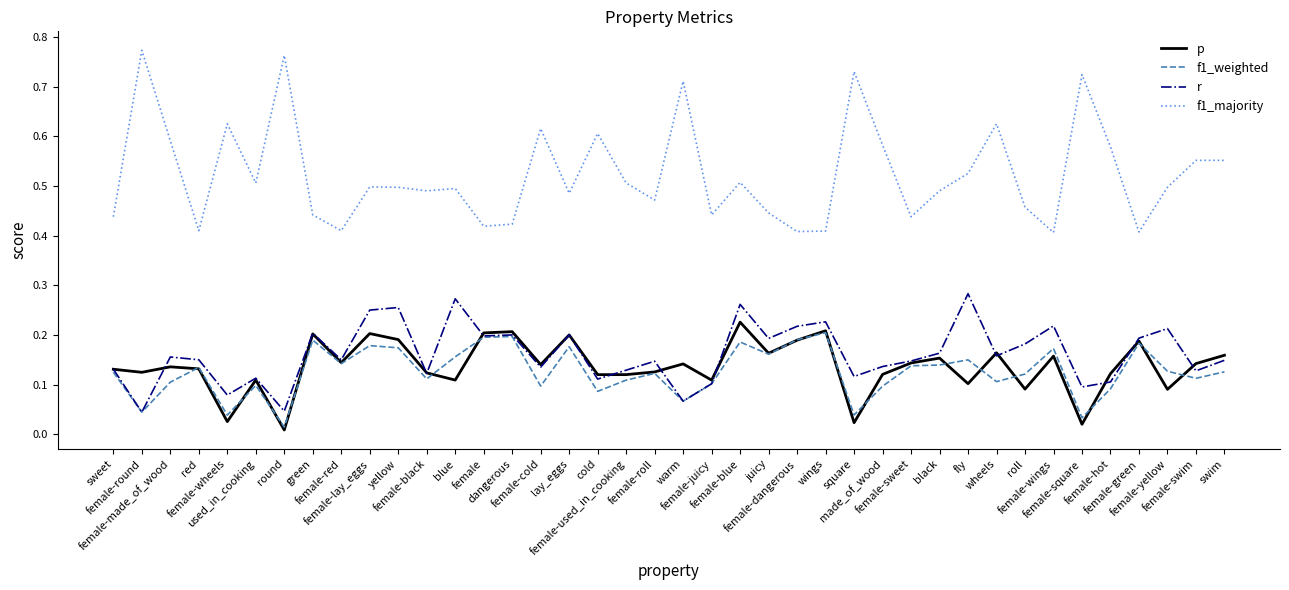

Which series has the largest total across all categories?

f1_majority